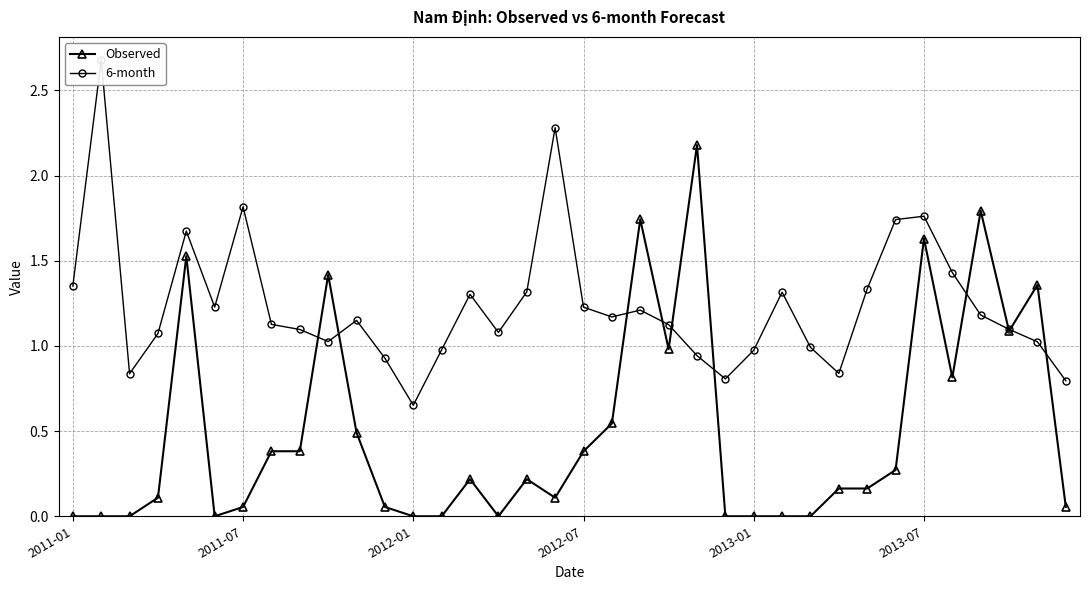

Between 15 and 25, which is larger?

15